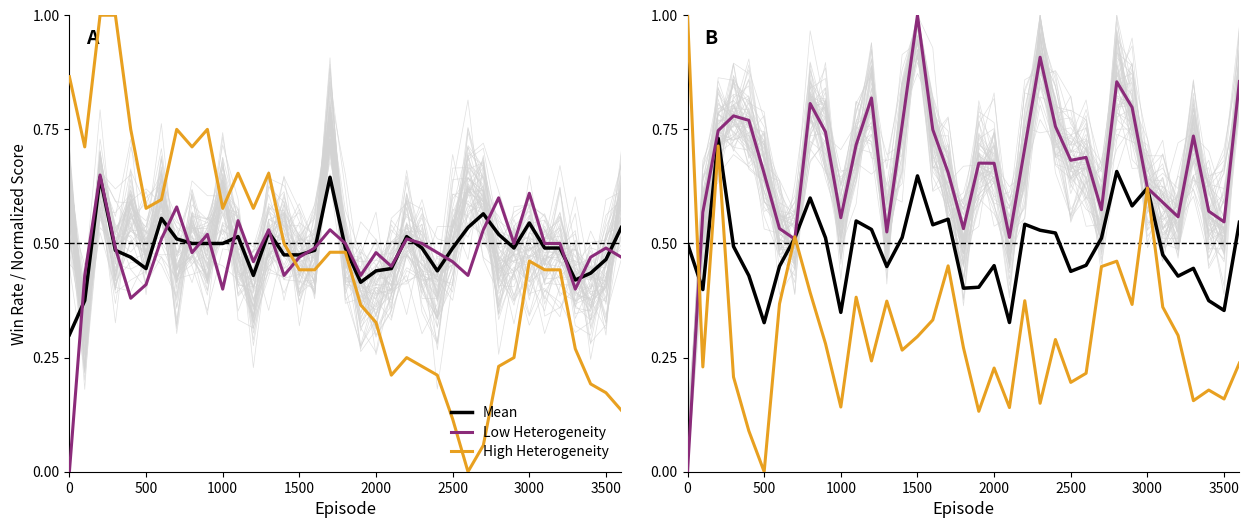

How many interior local peaks does the High Heterogeneity series have?

11